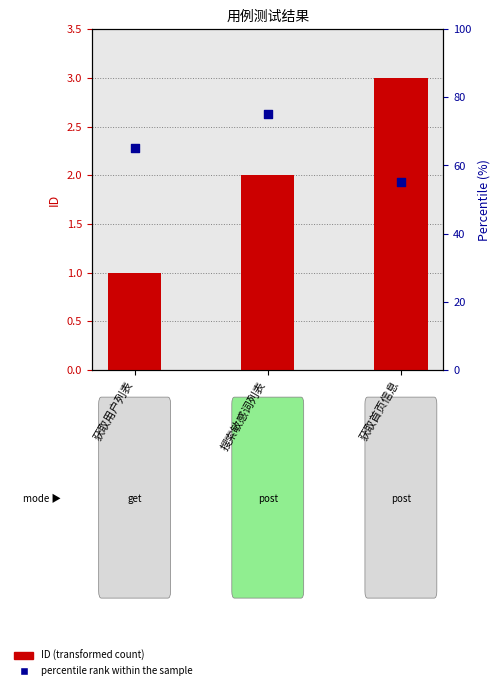

At how many categories does at least one series exceed 25?

3